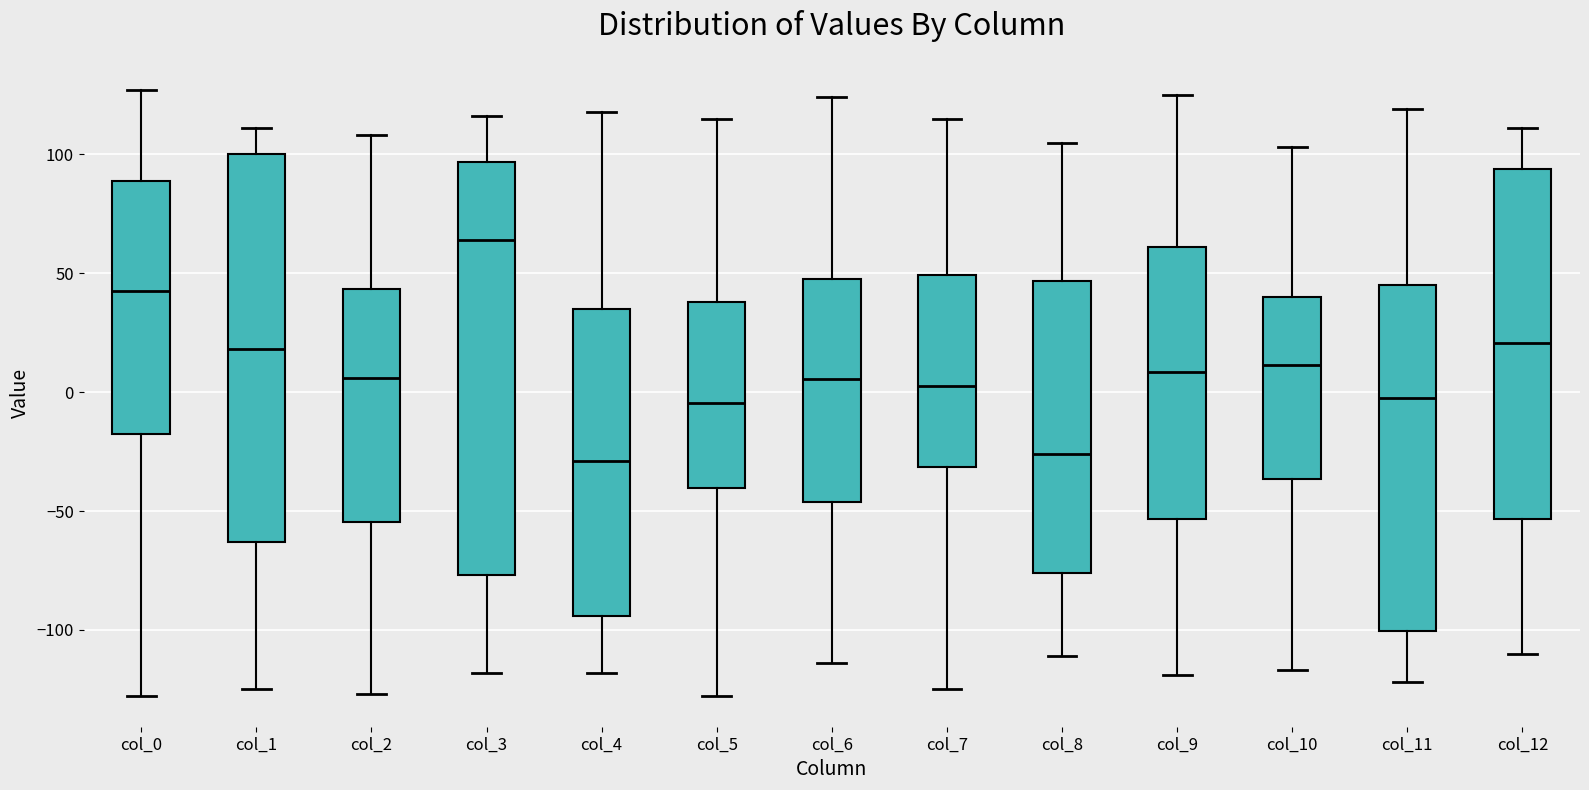

Which box is the tallest, from its lower edge to its upper edge?

col_3